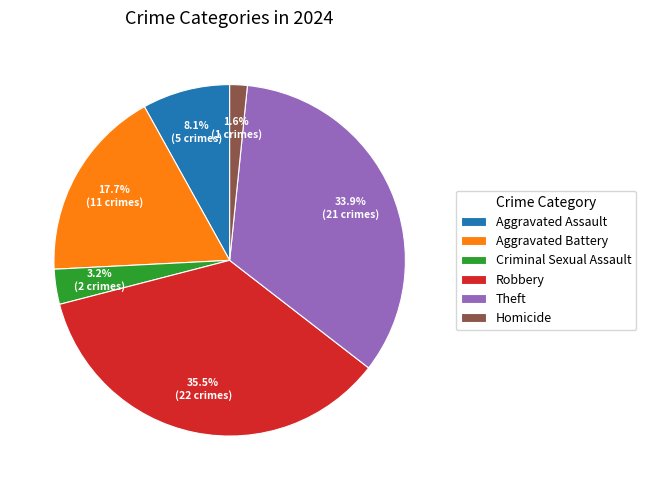

Does Criminal Sexual Assault account for over 50% of the chart?

No